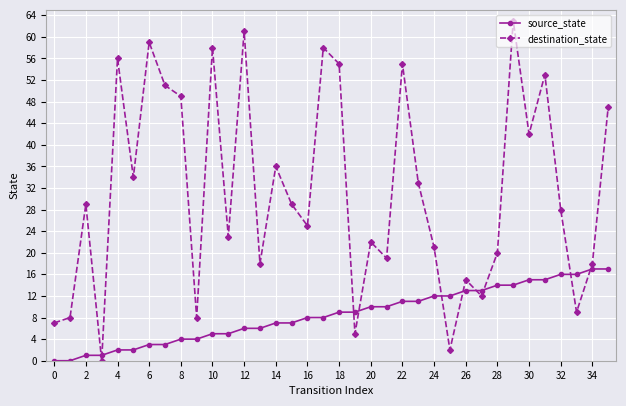

How many categories are shown in the chart?

36